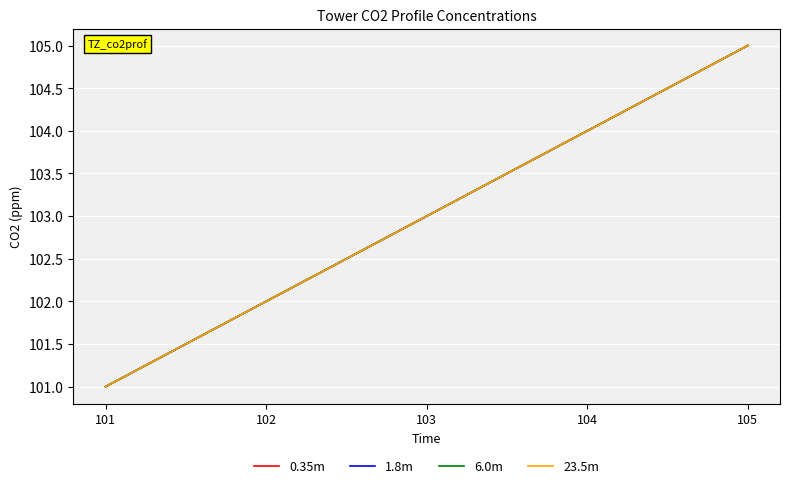

How many lines are shown in the chart?

4